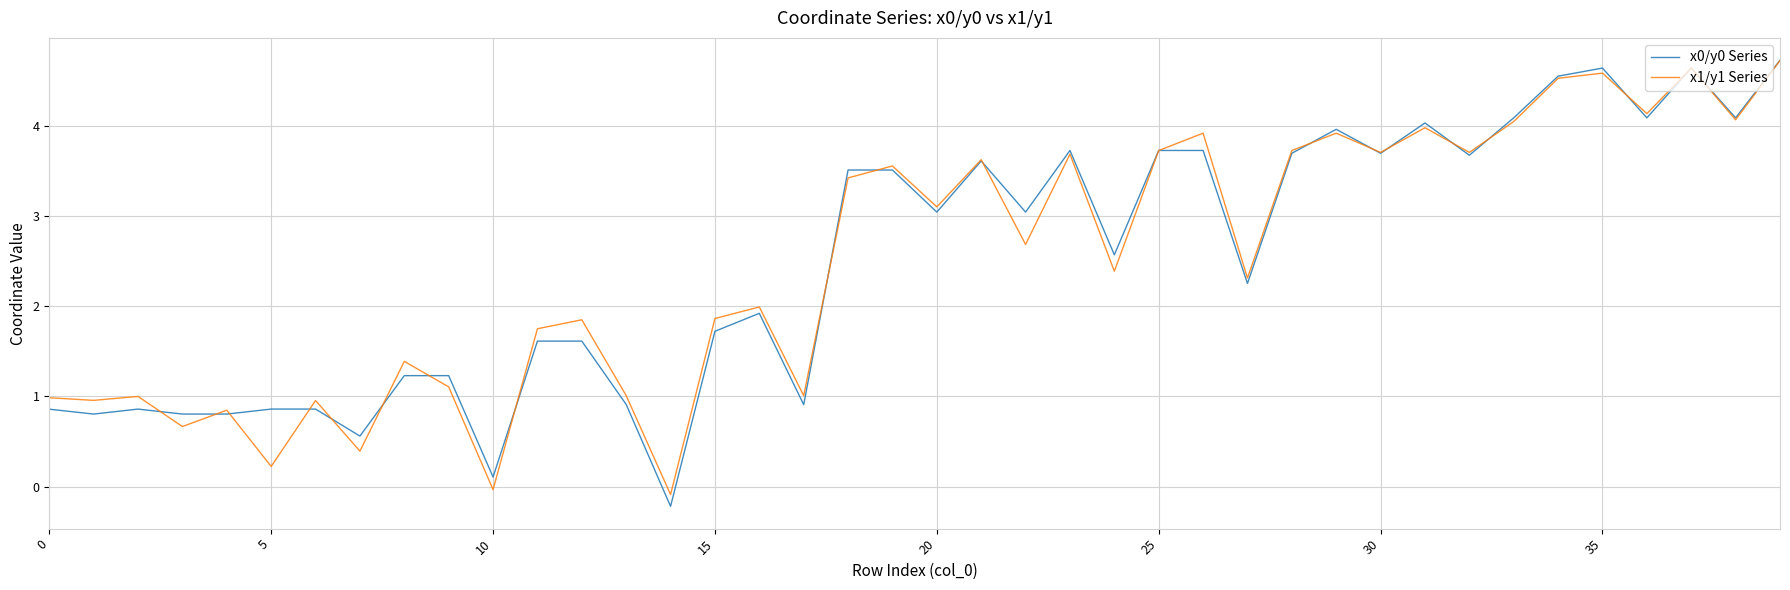

How many values in x0/y0 Series are below zero?

1